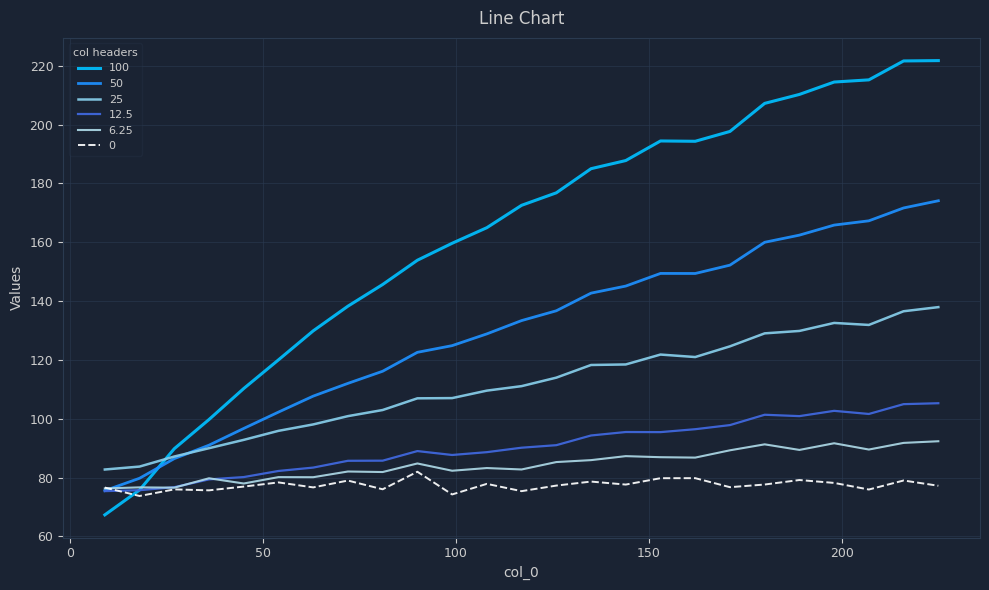

Reading left to right, transcribe all the data shown in this chart.

100: 67.3	75.8	89.8	99.7	110.3	120.0	129.9	138.3	145.6	153.9	159.7	165.0	172.6	176.8	185.0	187.8	194.4	194.3	197.7	207.2	210.3	214.5	215.2	221.6	221.8
50: 75.6	79.8	86.4	91.0	96.7	102.3	107.7	112.0	116.2	122.6	124.9	128.8	133.4	136.7	142.7	145.1	149.4	149.4	152.2	160.0	162.4	165.8	167.3	171.7	174.1
25: 82.7	83.7	87.2	90.0	92.8	95.9	98.1	100.9	103.0	106.9	107.0	109.6	111.1	114.0	118.3	118.5	121.8	121.0	124.6	129.0	129.9	132.6	131.9	136.5	137.9
12.5: 75.4	75.7	76.7	79.4	80.2	82.2	83.4	85.7	85.7	89.0	87.7	88.6	90.2	91.0	94.3	95.5	95.5	96.4	97.8	101.4	100.9	102.7	101.6	105.0	105.3
6.25: 76.3	76.7	76.6	79.8	78.0	80.2	80.1	82.1	81.9	84.8	82.3	83.2	82.8	85.3	85.9	87.3	86.9	86.8	89.3	91.3	89.4	91.7	89.5	91.8	92.4
0: 76.6	73.7	76.0	75.7	76.9	78.4	76.7	79.0	76.0	82.0	74.3	77.9	75.4	77.3	78.6	77.6	79.8	79.8	76.7	77.6	79.2	78.2	75.9	79.0	77.2